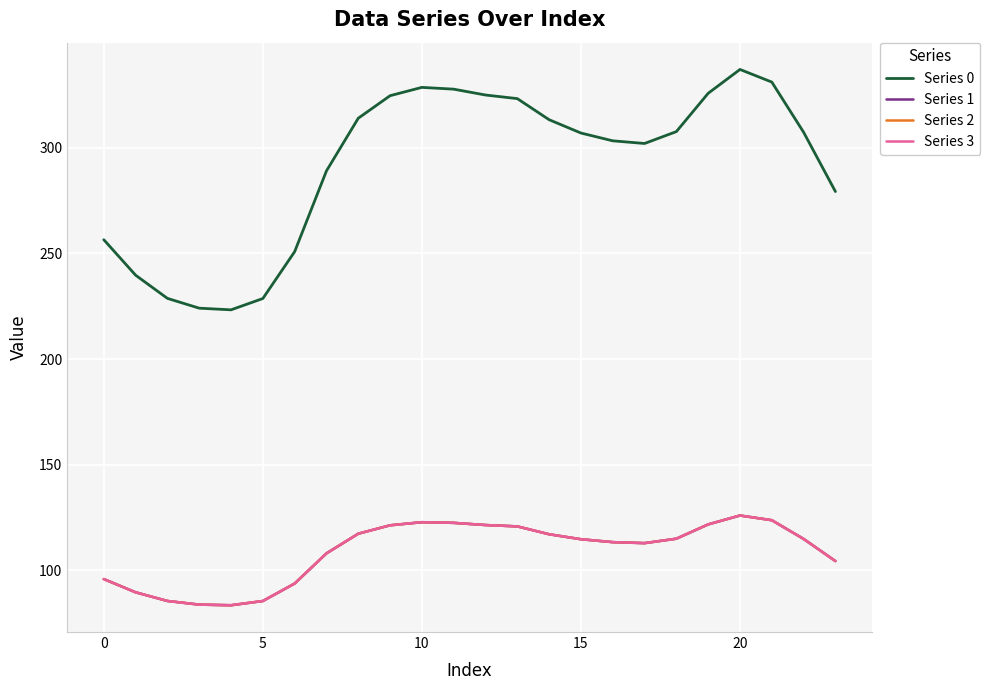

Is this an area chart (filled region under the line)?

No